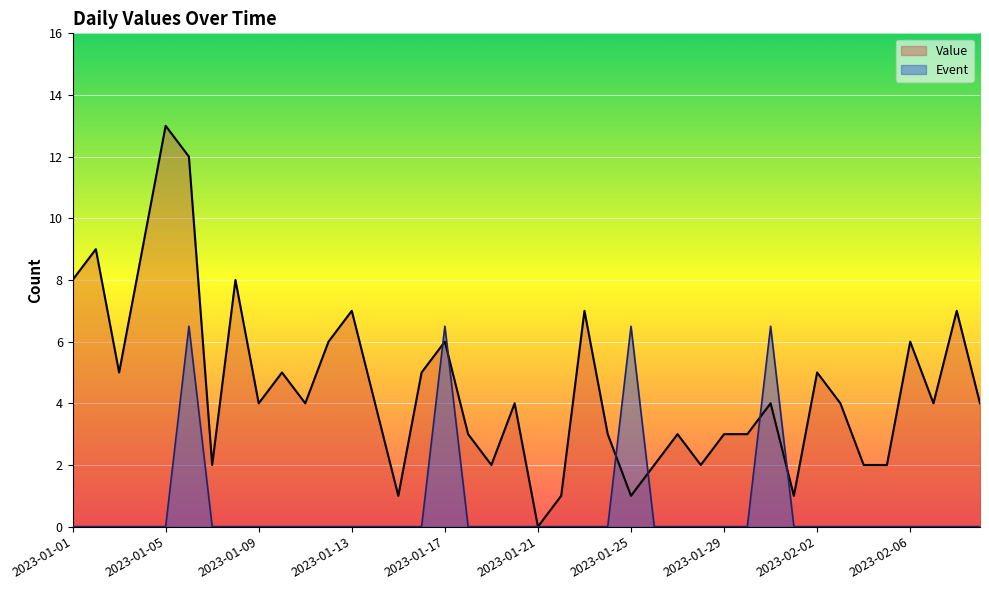

How many values in the Value series are below 4?

16